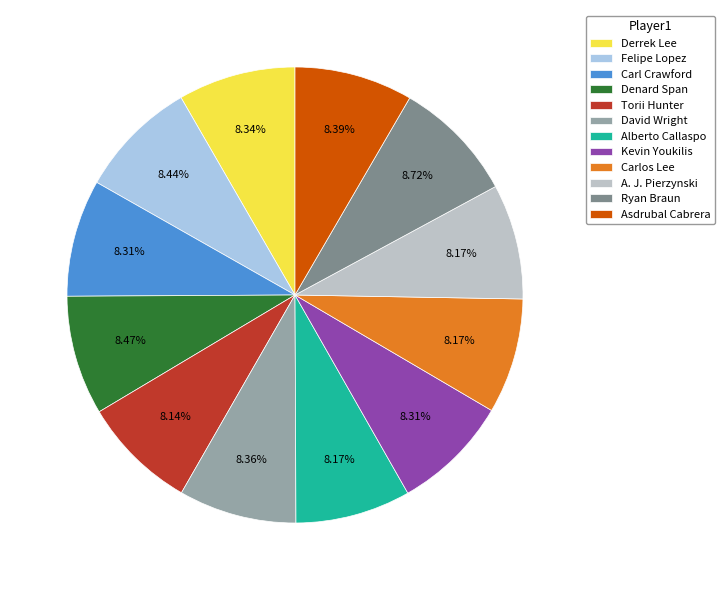

To the nearest percent, what is the average slice percentage?

8%